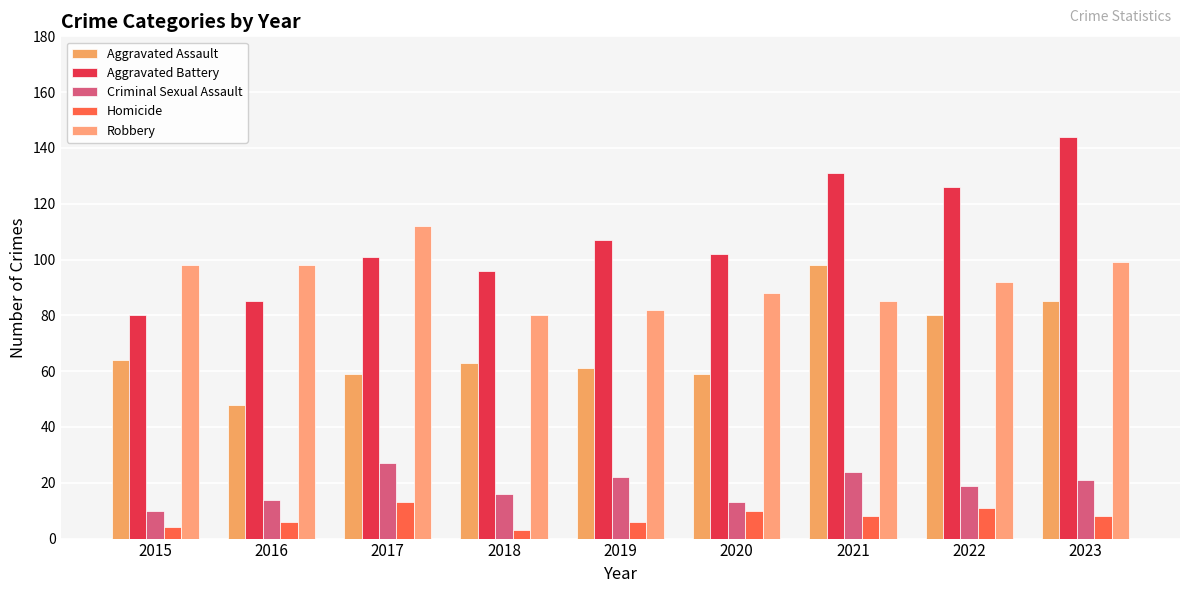

How many bars are there in total?

45